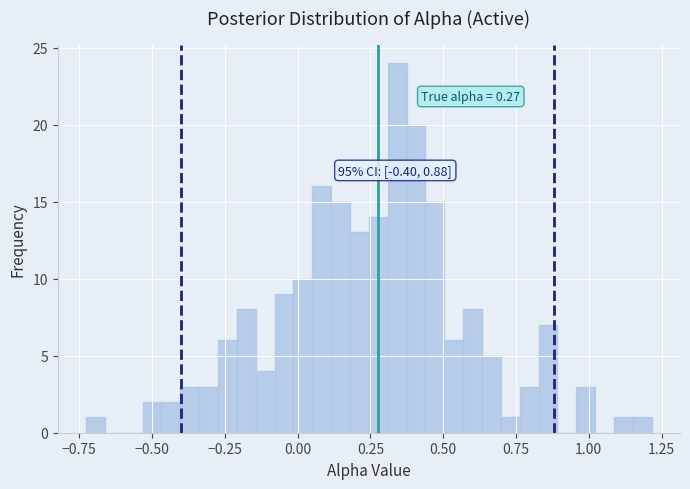

Read against the x-axis, roughly where is the centre of the tallest bar?

0.35